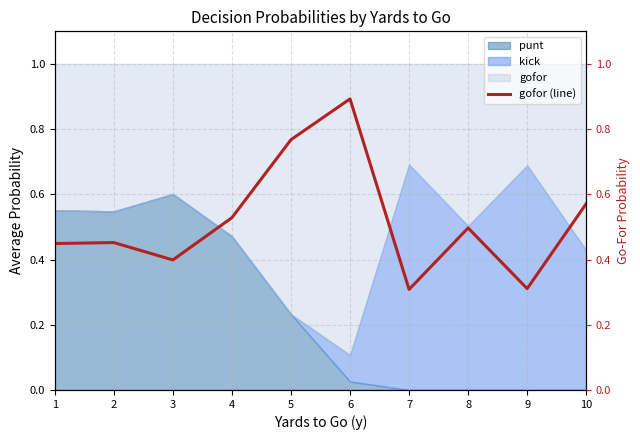

List the labels in order of value, smallest first.

7, 9, 3, 1, 2, 8, 4, 10, 5, 6